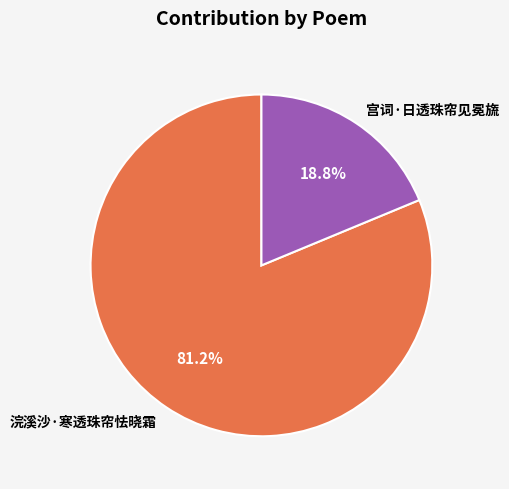

Which has a higher value, 浣溪沙·寒透珠帘怯晓霜 or 宫词·日透珠帘见冕旒?

浣溪沙·寒透珠帘怯晓霜